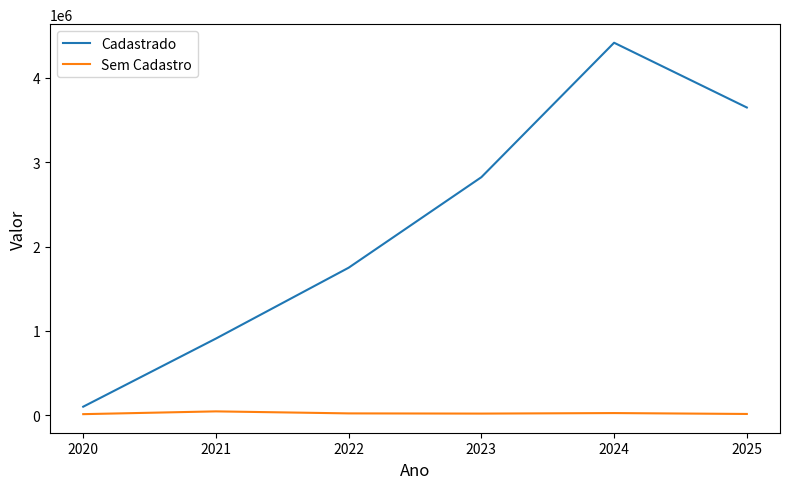

Which series has the widest spread of values?

Cadastrado